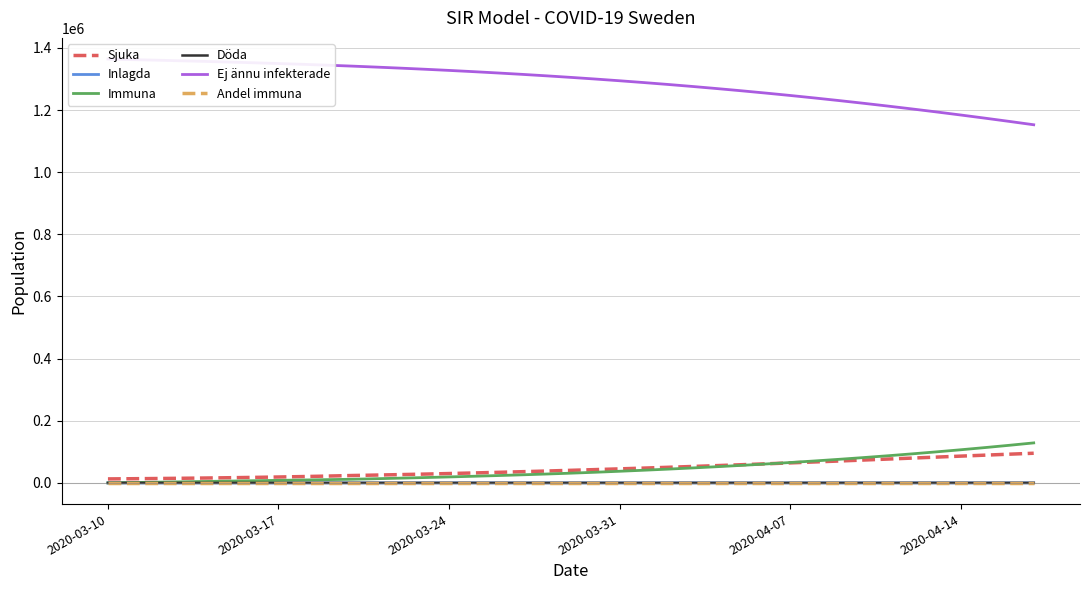

Is this an area chart (filled region under the line)?

No